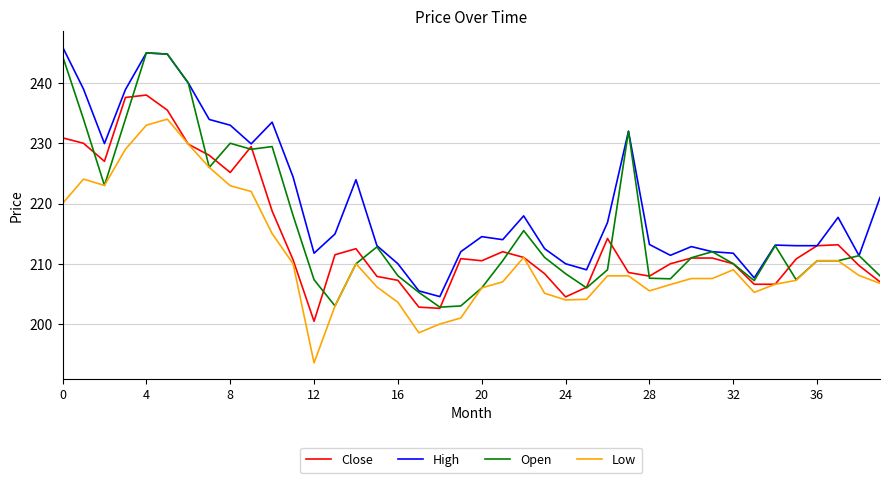

Rank the series by their maximum value, from lowest to highest.

Low, Close, Open, High